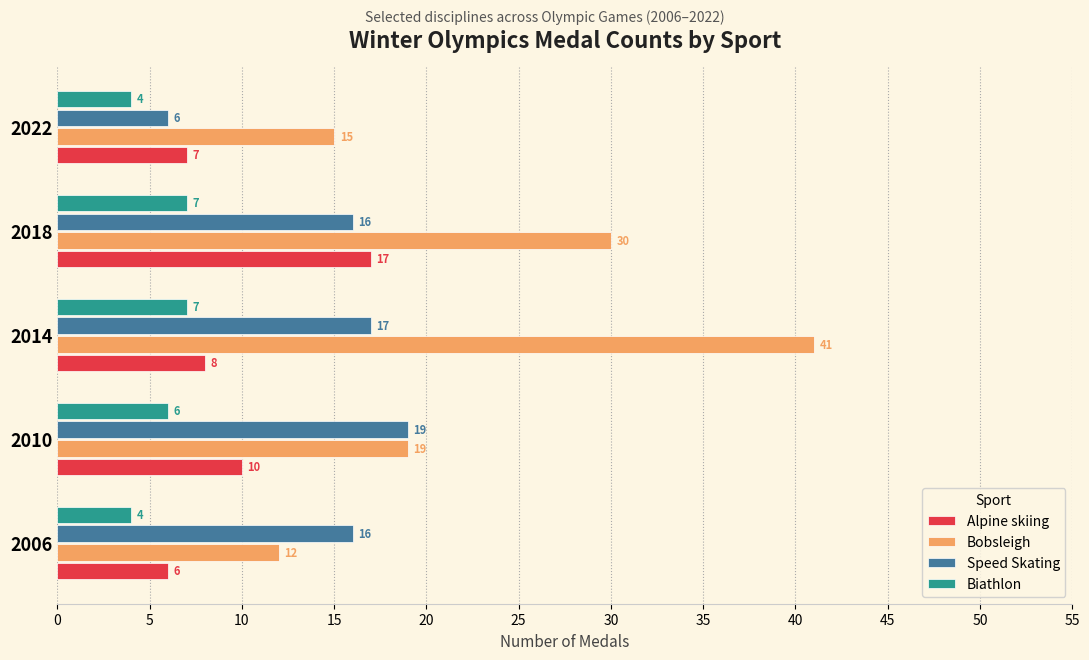

What is the difference between the second highest and minimum values in the Alpine skiing series?

4